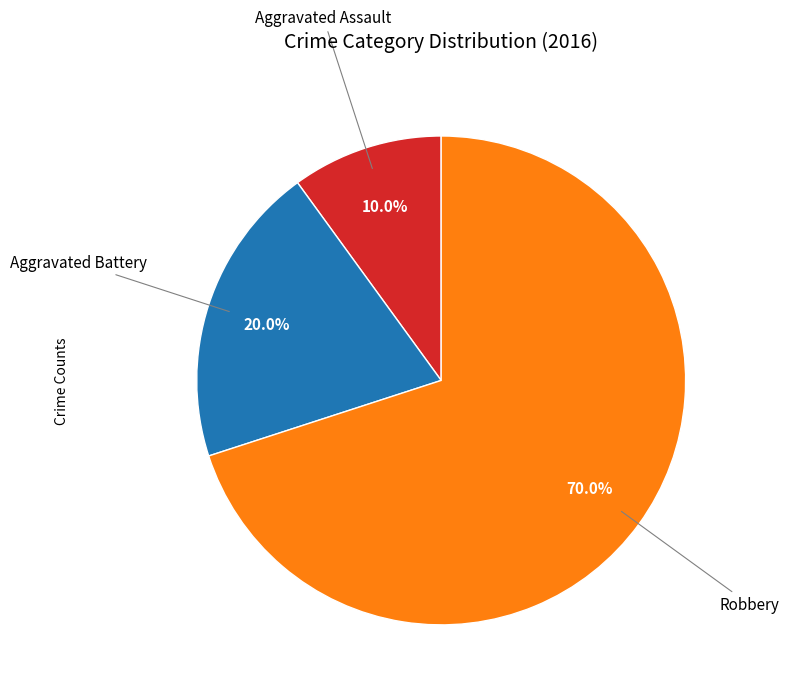

Is there a majority slice in this chart?

Yes